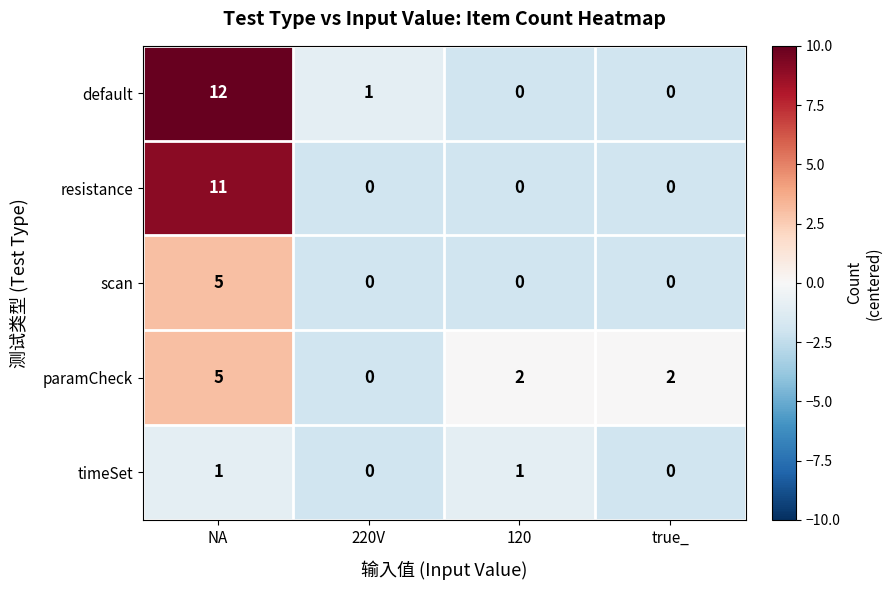

How many values in resistance are above zero?

1